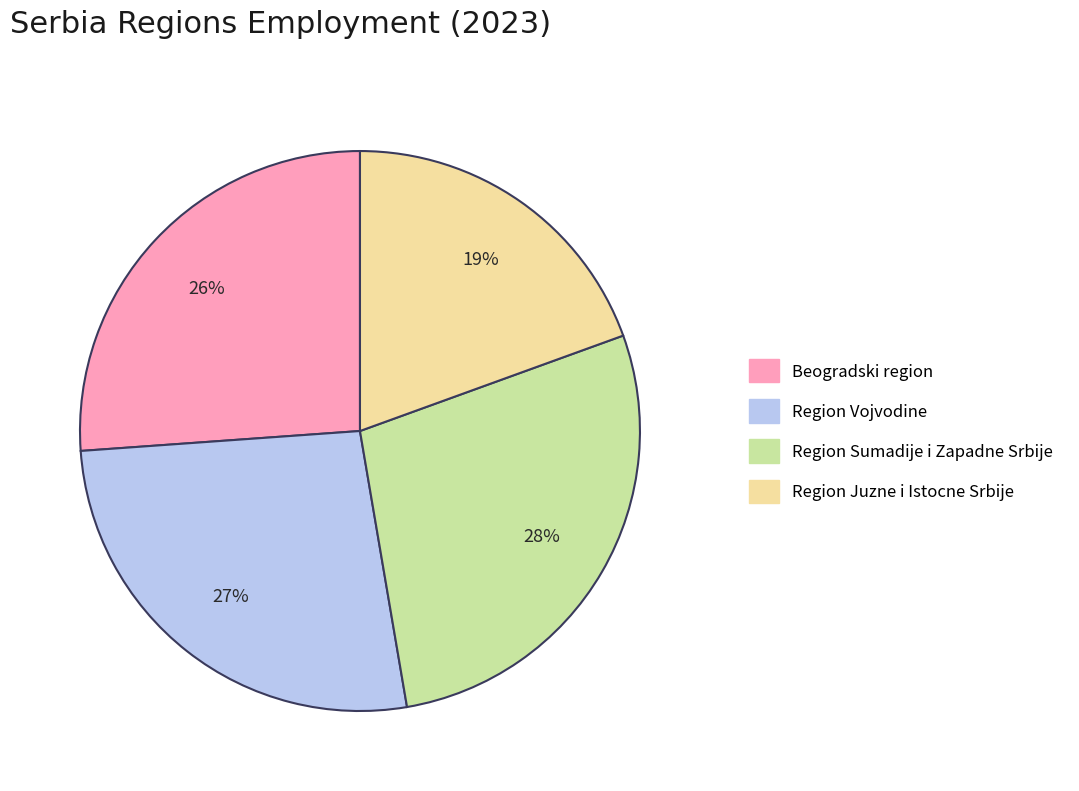

To the nearest percent, what is the average slice percentage?

25%